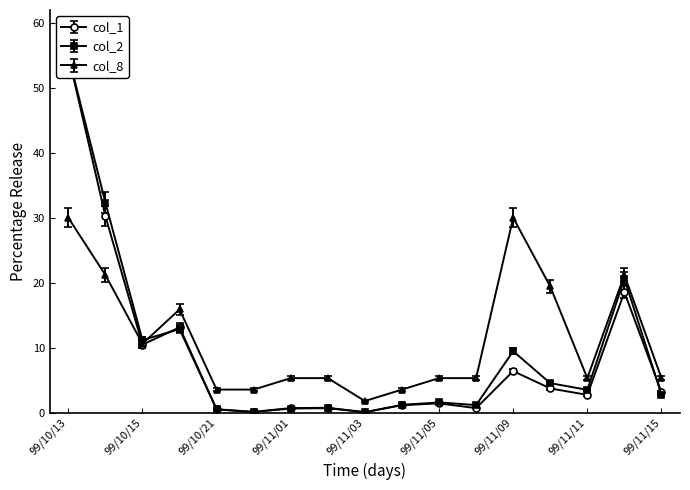

What position from the right is 99/11/11?

3